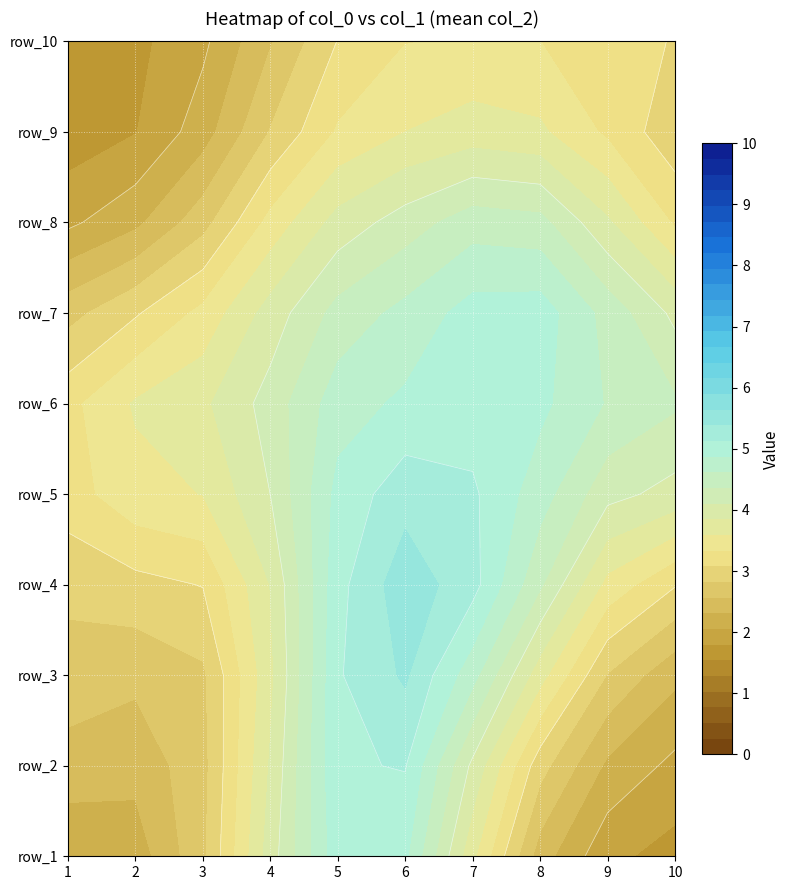

How many distinct data groups are displayed?

10